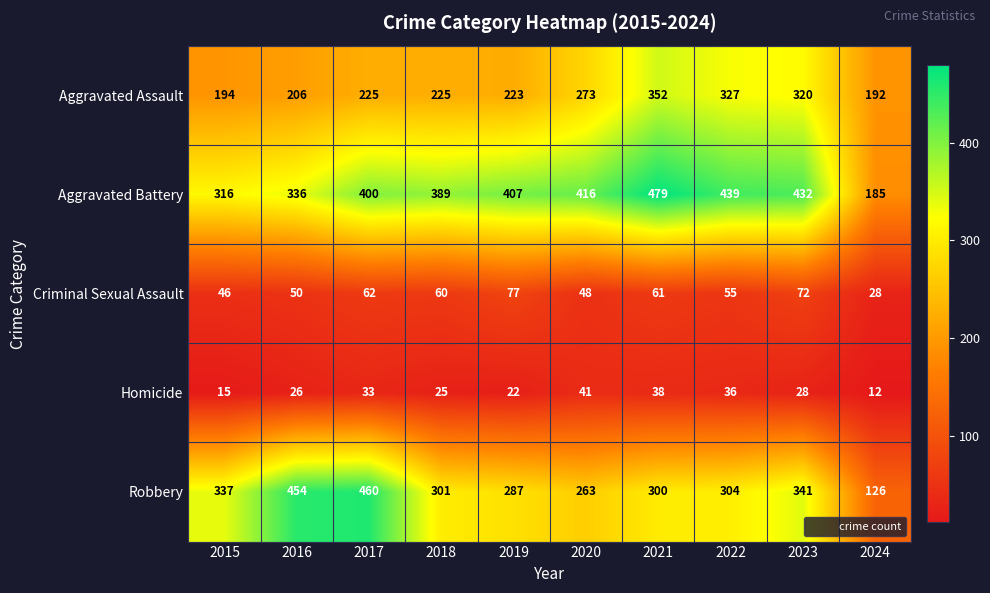

What is the average value of the Aggravated Battery series?

380